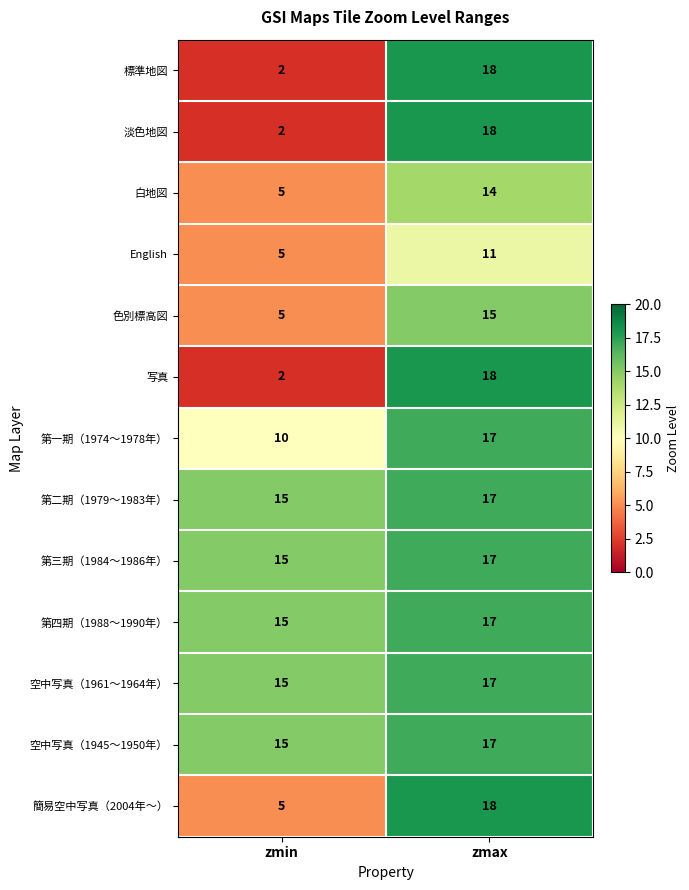

At which label does 簡易空中写真（2004年～） reach its peak?

zmax